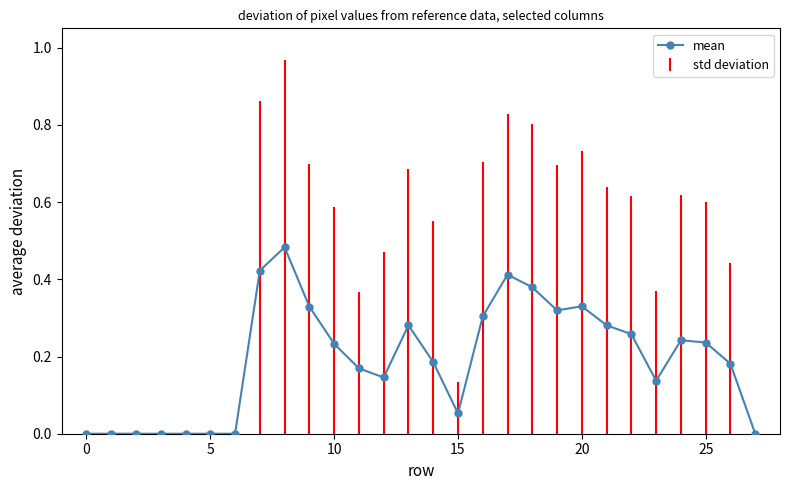

True or false: the data has more than 2 interior local peaks.

True